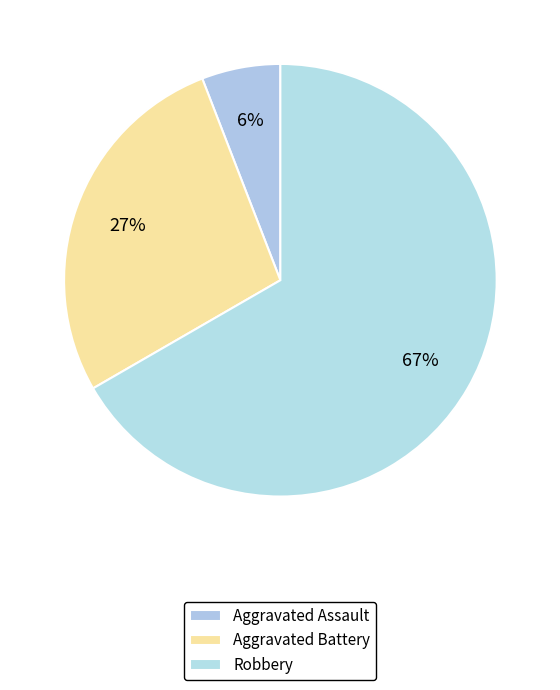

How many segments does this pie chart have?

3